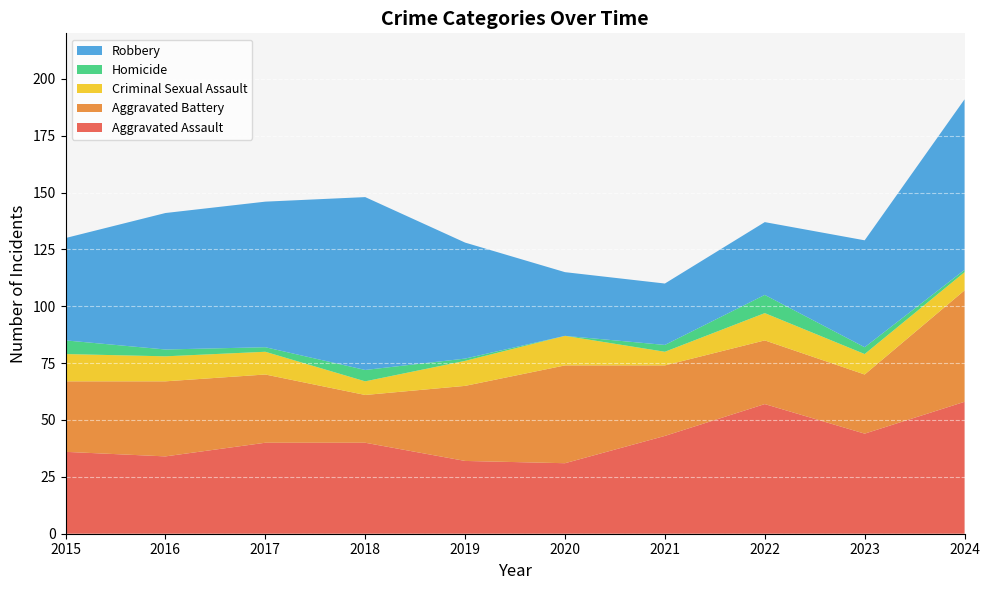

Reading right to left, list all the values displayed in this chart.

Aggravated Assault: 58	44	57	43	31	32	40	40	34	36
Aggravated Battery: 49	26	28	31	43	33	21	30	33	31
Criminal Sexual Assault: 8	9	12	6	13	11	6	10	11	12
Homicide: 1	3	8	3	0	1	5	2	3	6
Robbery: 75	47	32	27	28	51	76	64	60	45